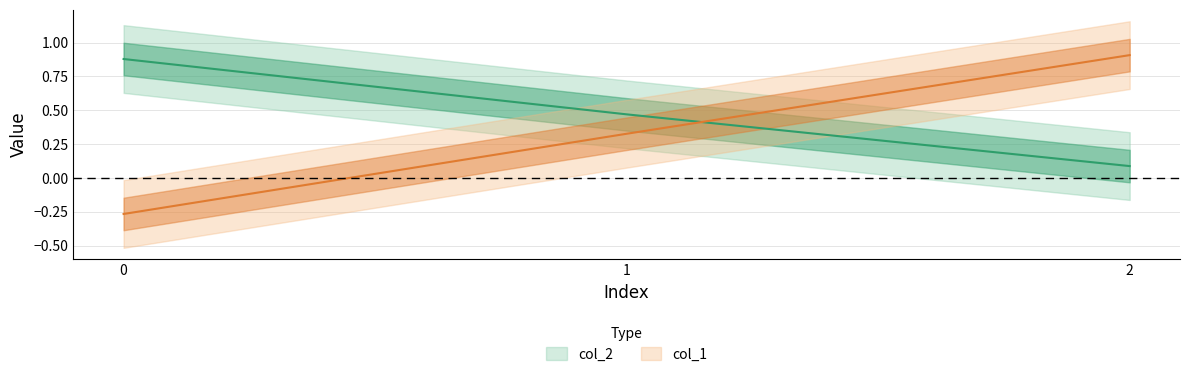

Rank the series by their maximum value, from highest to lowest.

col_1, col_2